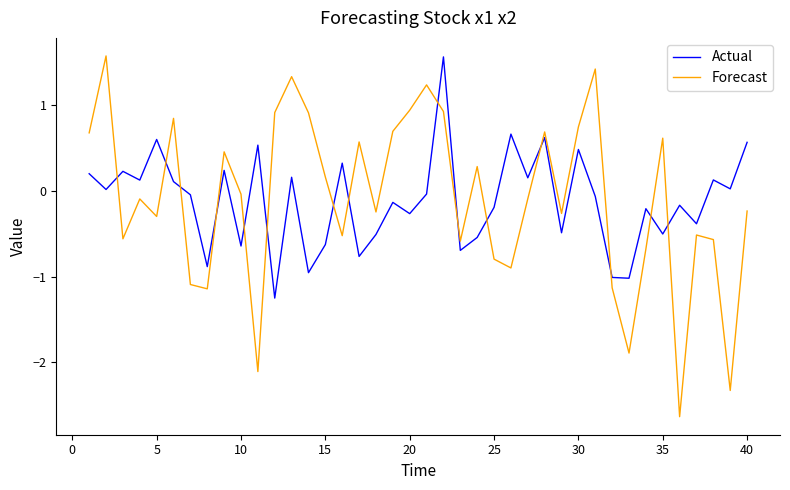

What is the highest value of the Actual series?

1.6